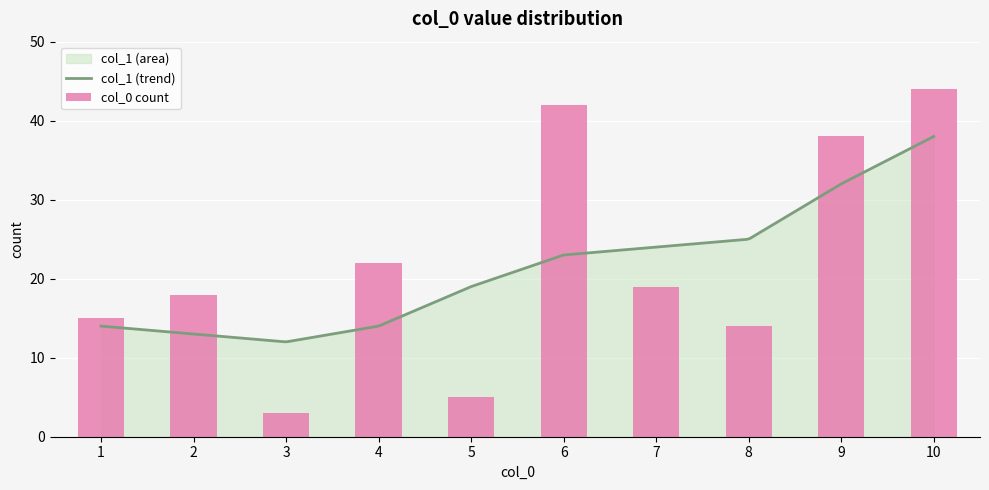

True or false: the data shows 20 at 19.

False